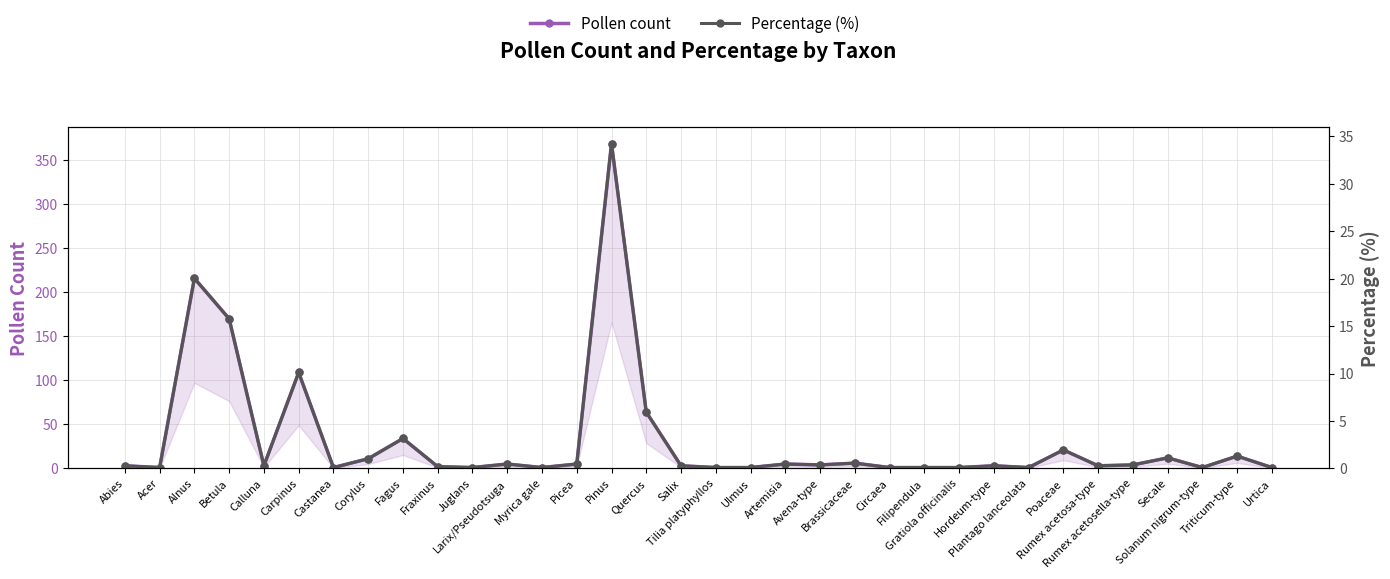

How many series are shown in this chart?

2